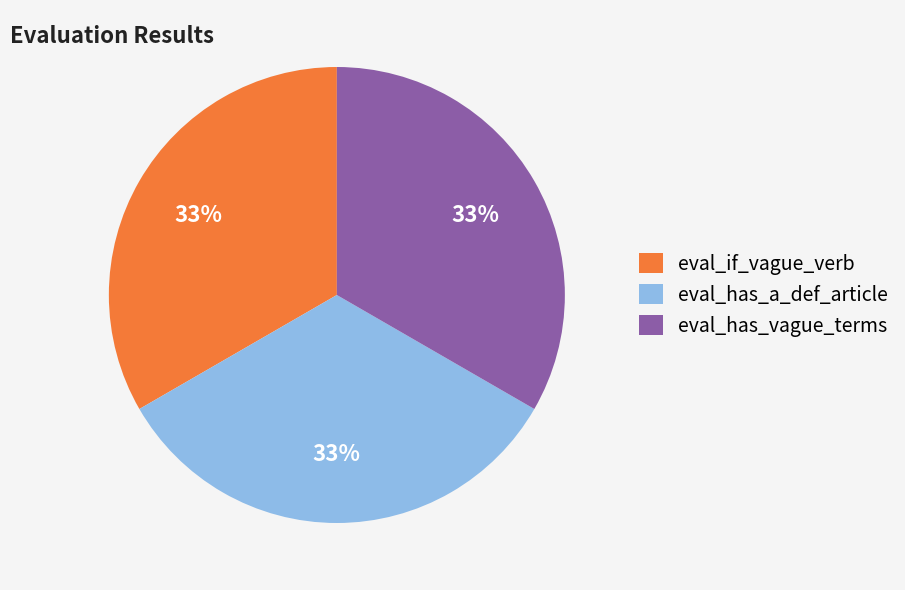

To the nearest percent, what portion does eval_has_vague_terms represent?

33%